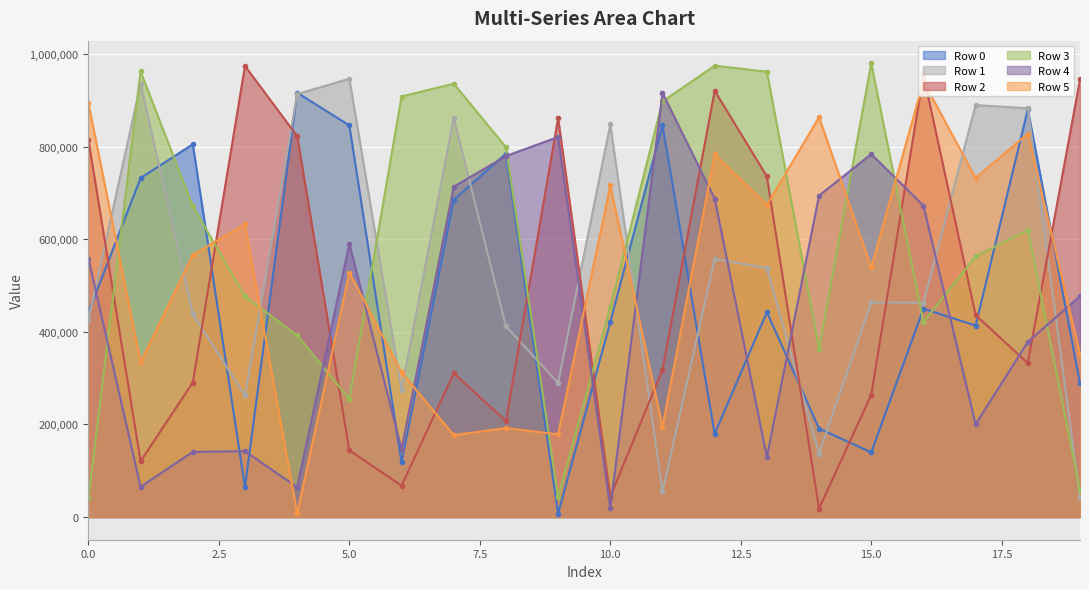

What are all the series names shown in the legend?

Row 0, Row 1, Row 2, Row 3, Row 4, Row 5